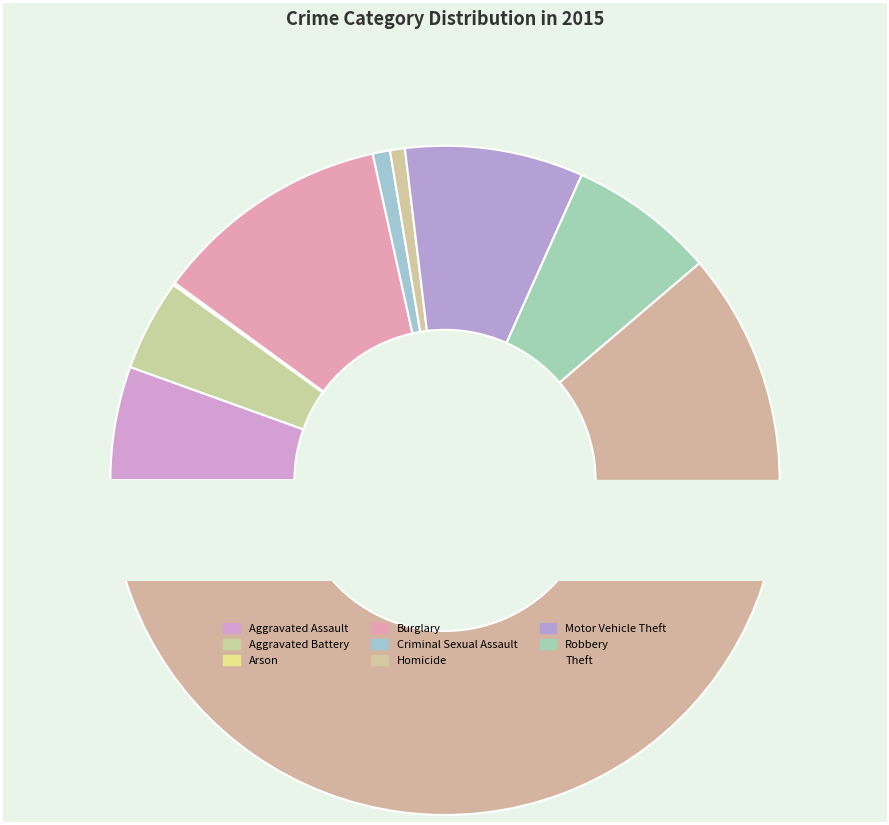

What percentage do Aggravated Assault and Criminal Sexual Assault together represent?

6.3%